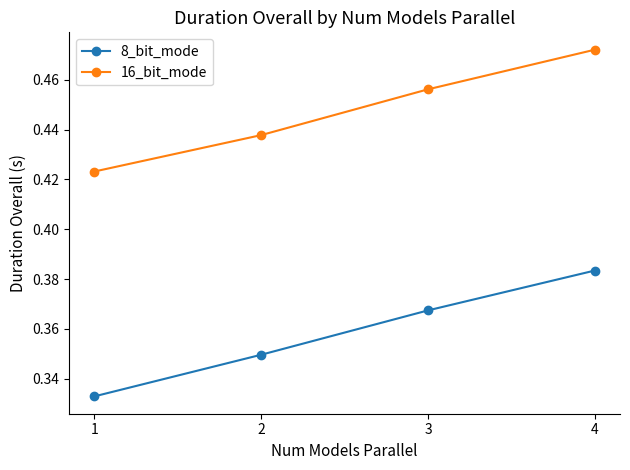

Where is 8_bit_mode nearest to the value 0?

1